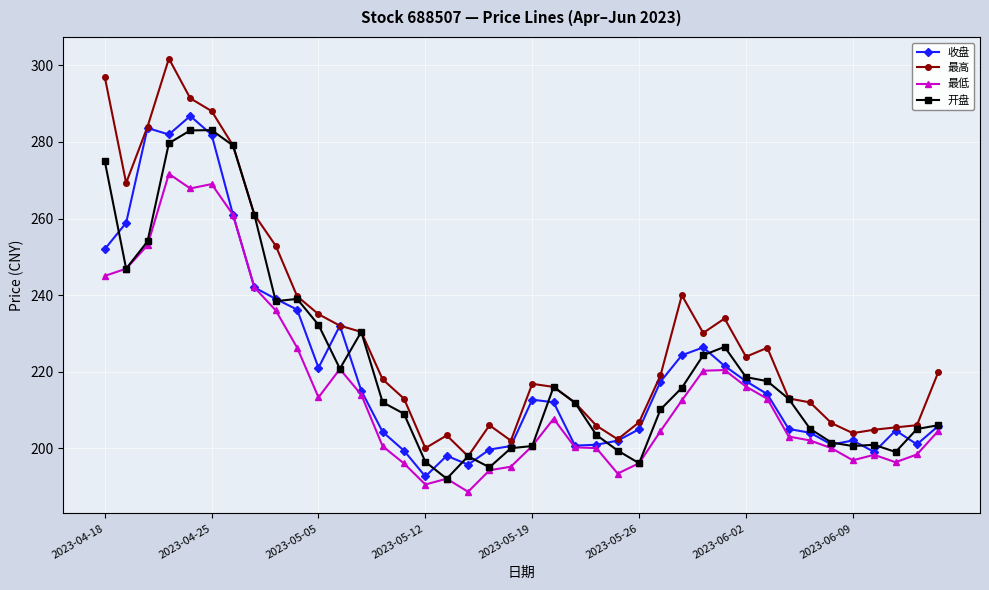

What is the minimum value shown in the chart?

188.6